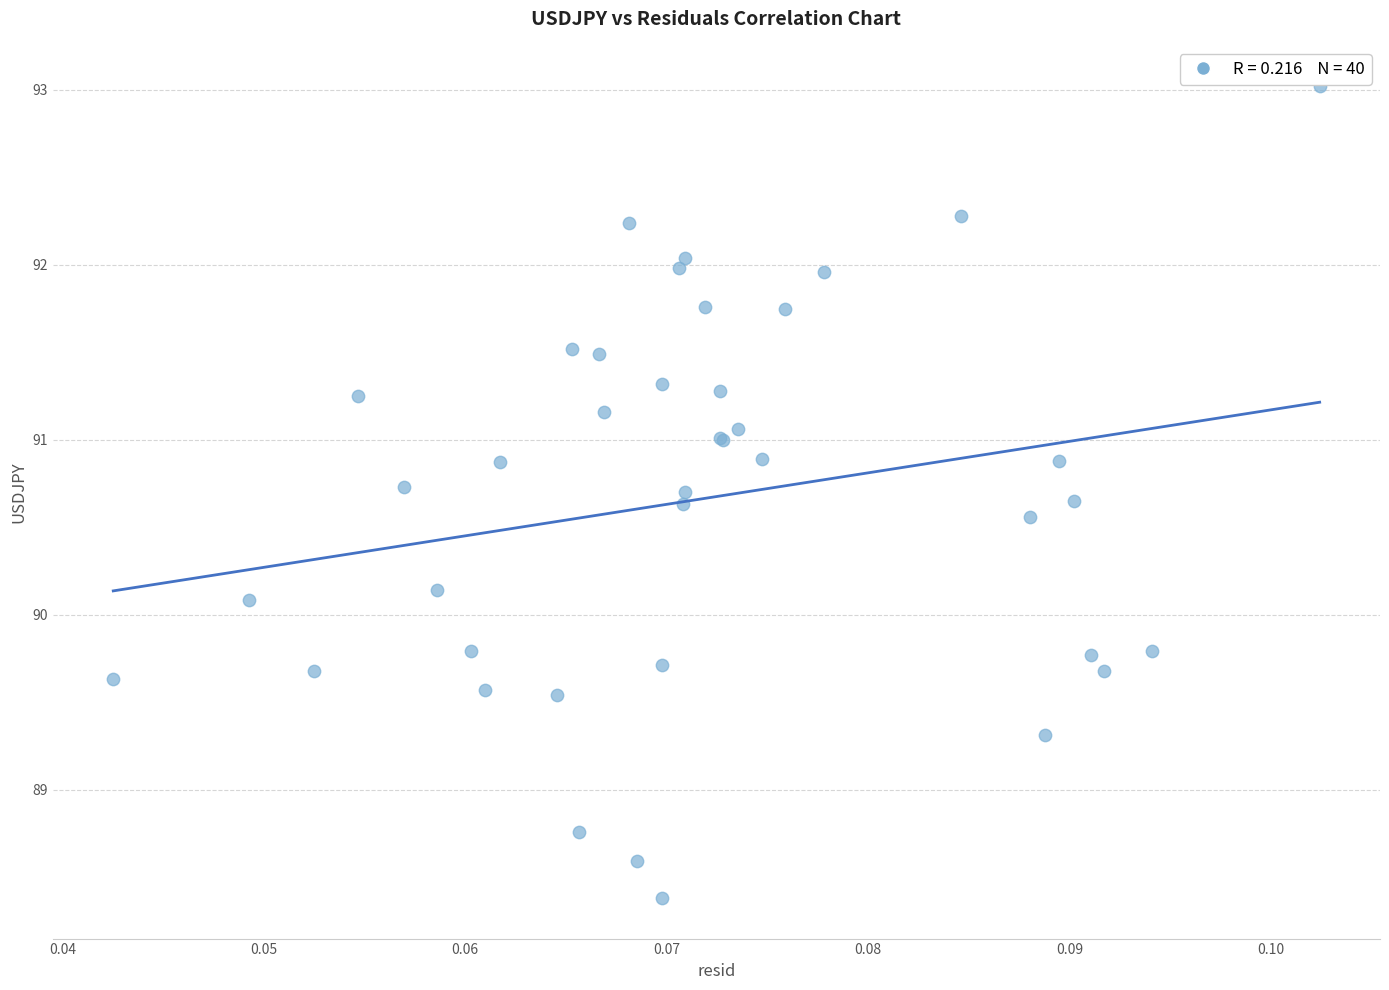

What Y value in the scatter plot is closest to 90?

90.1